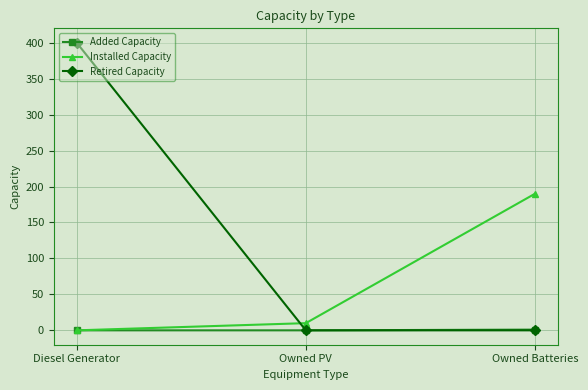

What position from the right is Owned Batteries?

1